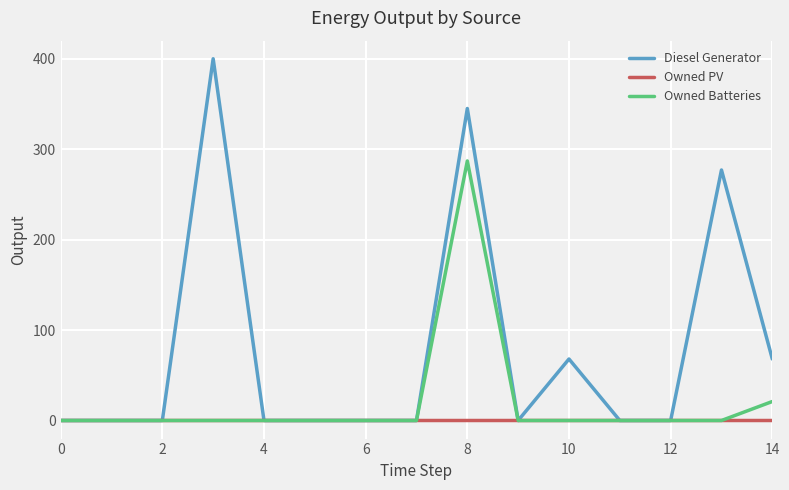

List the series in order of their peak value, highest first.

Diesel Generator, Owned Batteries, Owned PV